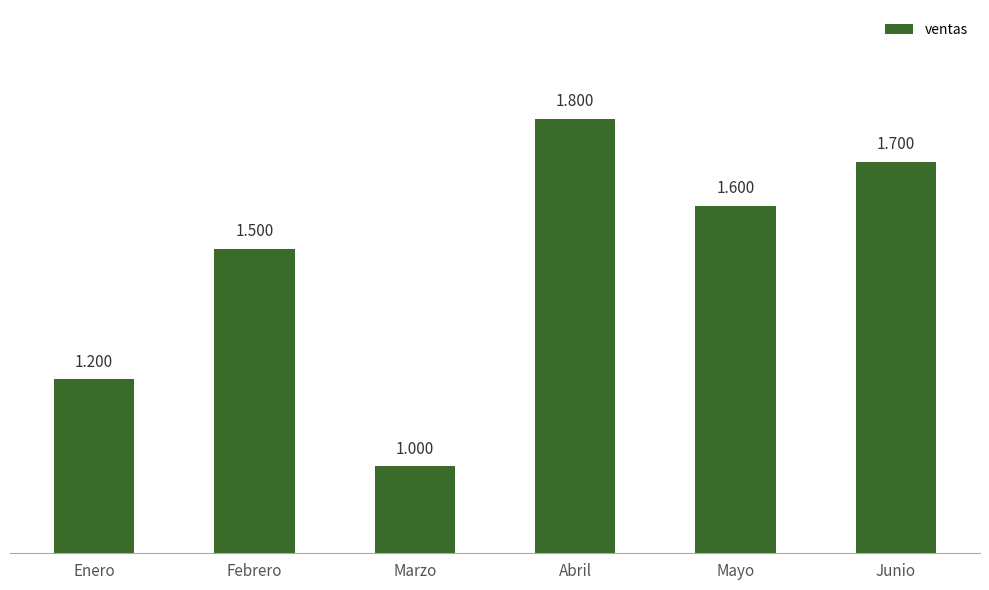

At which label is the value closest to 1400?

Febrero